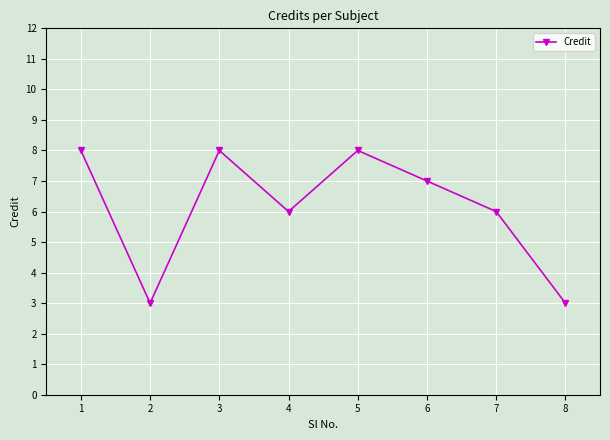

Read the value at 1.

8